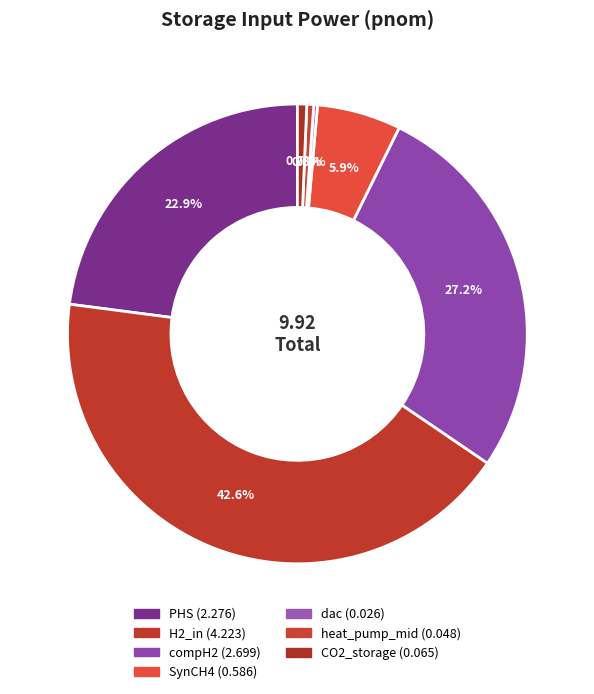

Is it true that H2_in is 43% of the pie?

True